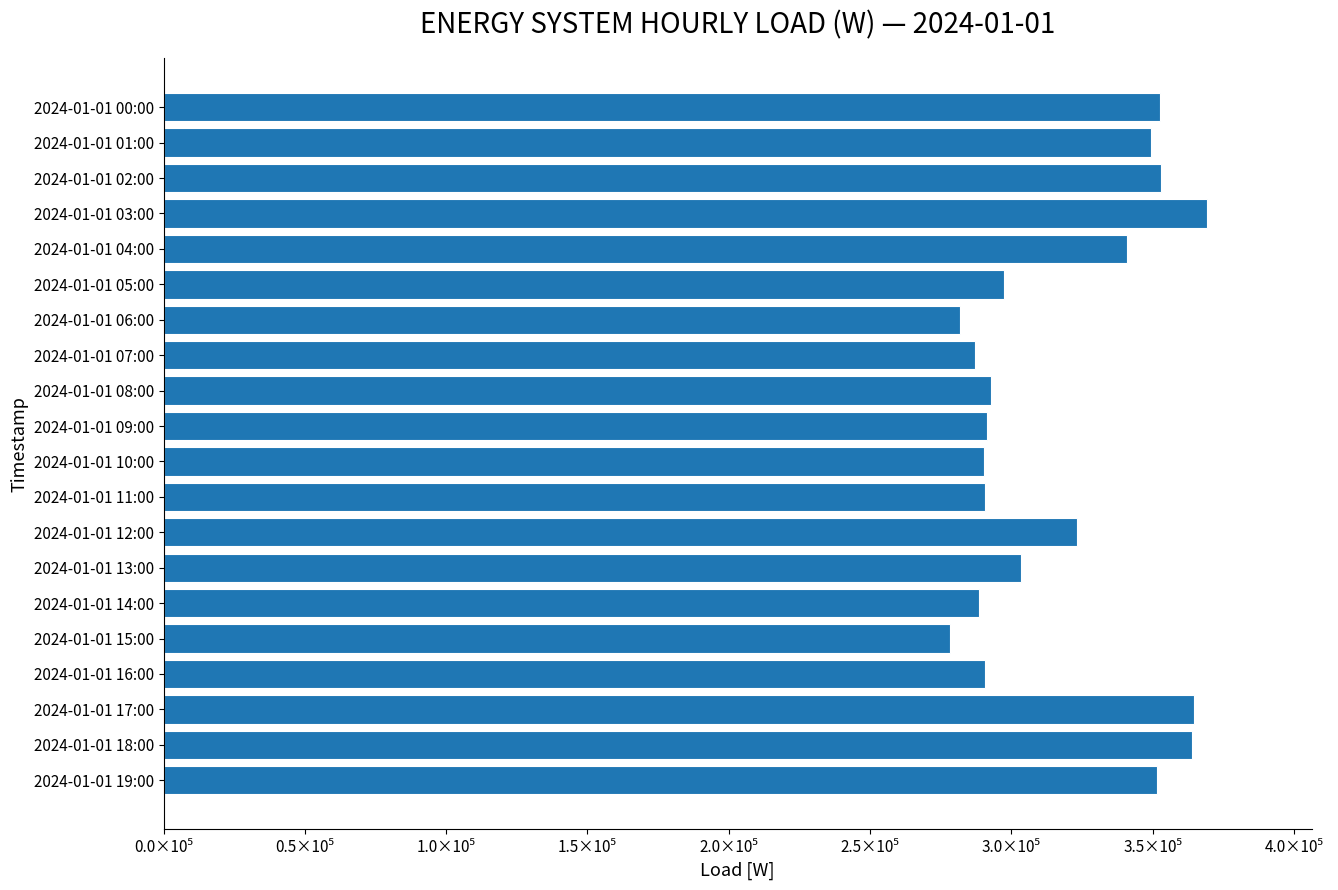

What is the minimum value shown in the chart?

278236.9